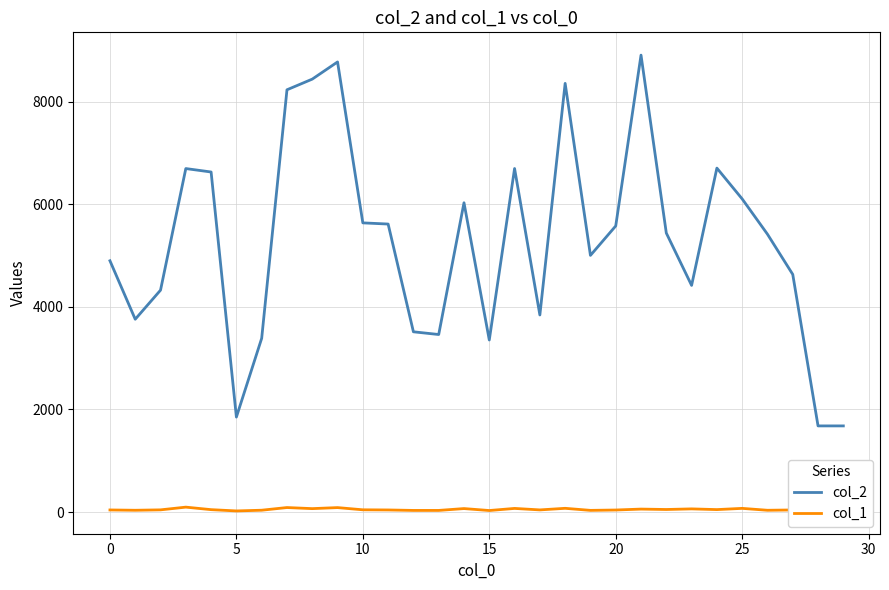

Which series has the largest total across all categories?

col_2